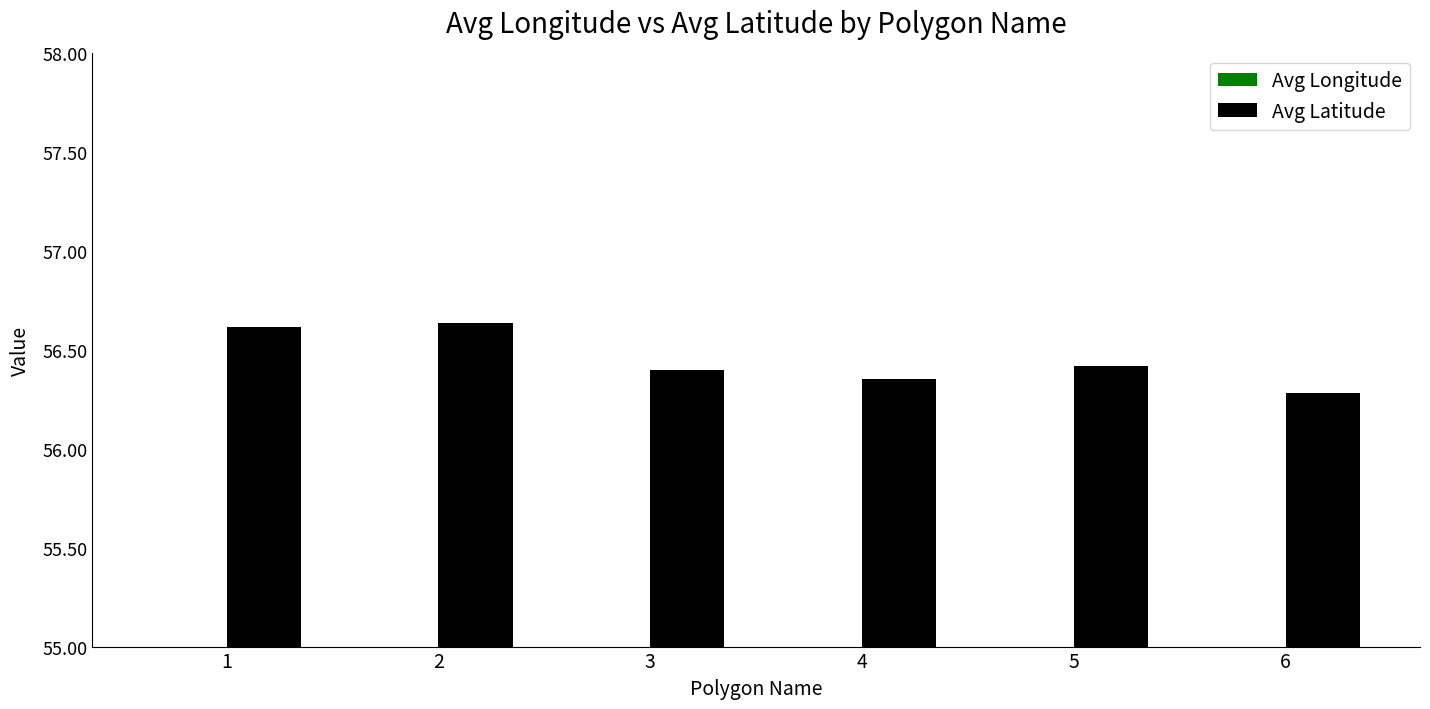

The value of Avg Latitude at 6 is 27.8. True or false?

False